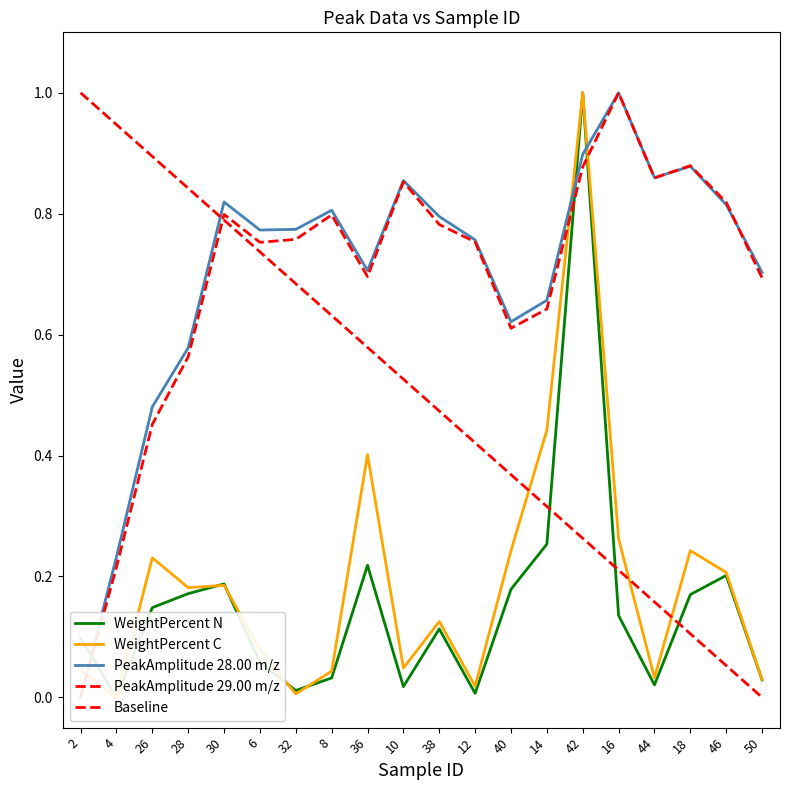

What is the average value of the WeightPercent N series?

0.2